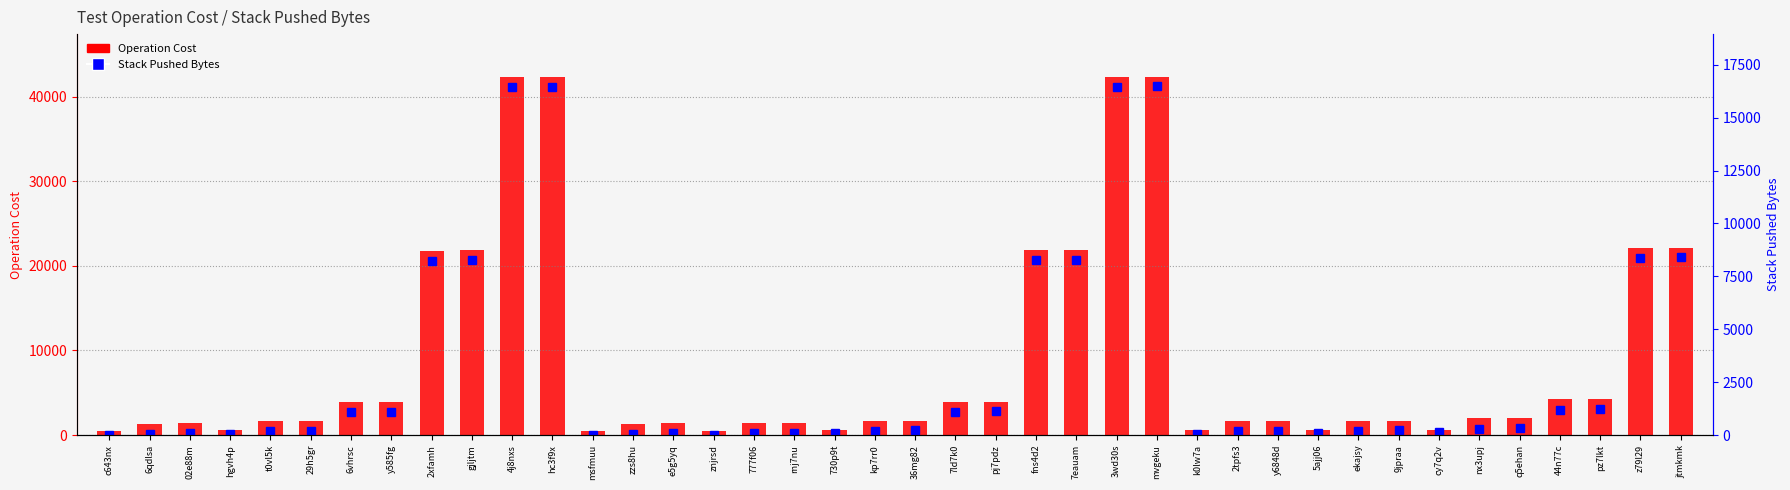

Rank the series by their average value, from highest to lowest.

Operation Cost, Stack Pushed Bytes